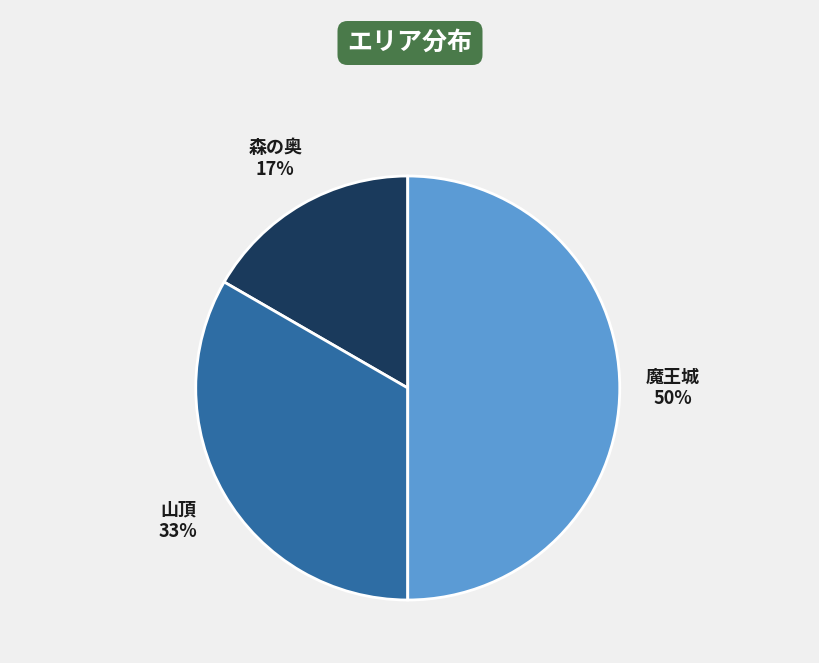

Between 山頂 and 森の奥, which is larger?

山頂